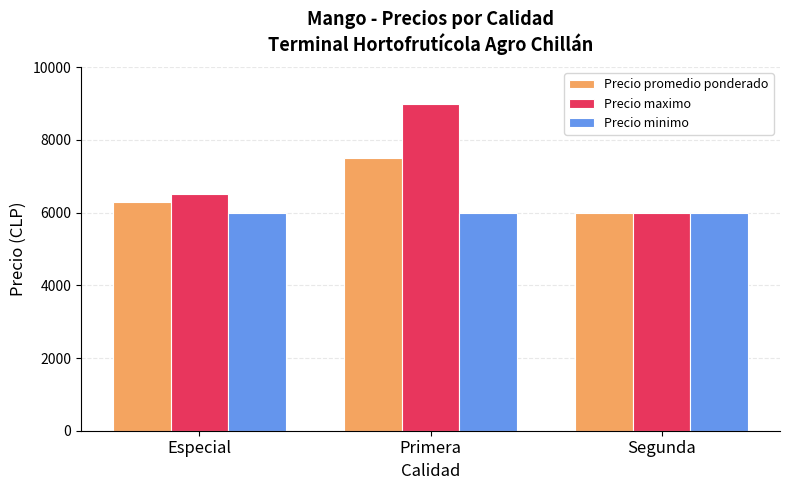

What is the spread (max minus min) of values at Primera?

3000